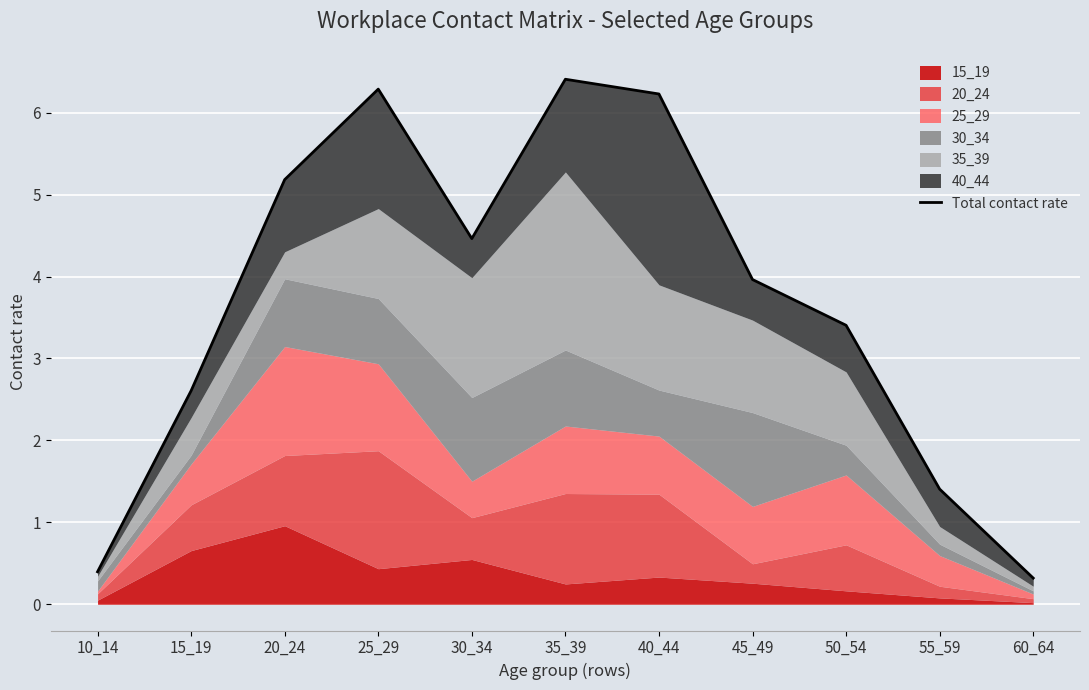

Reading left to right, transcribe all the data shown in this chart.

0.4	2.6	5.2	6.3	4.5	6.4	6.2	4.0	3.4	1.4	0.3